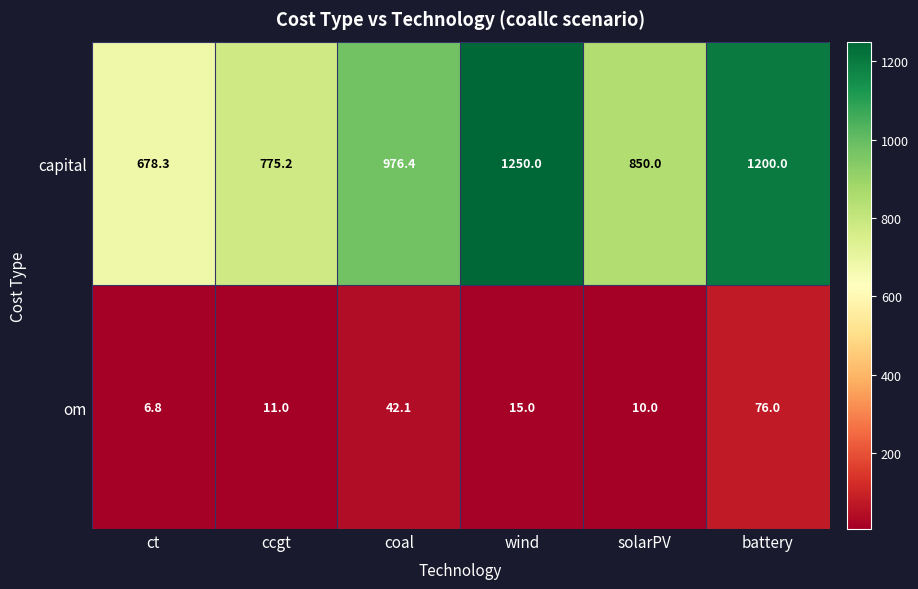

What is the smallest value displayed?

6.8